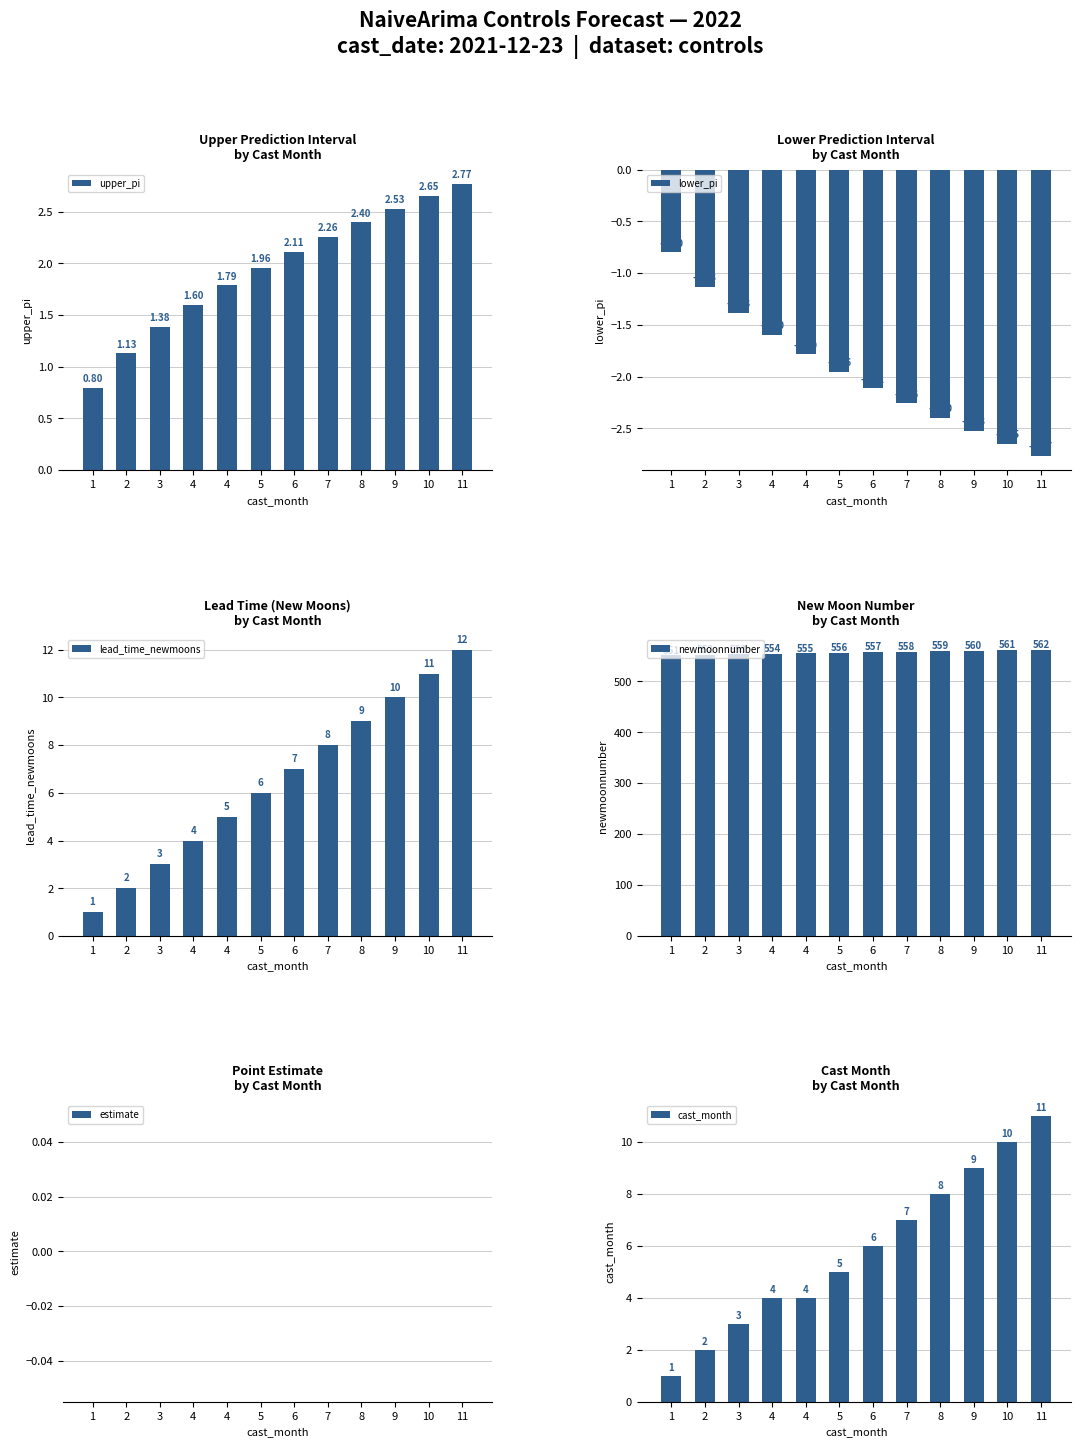

What are all the series names shown in the legend?

upper_pi, lower_pi, lead_time_newmoons, newmoonnumber, estimate, cast_month